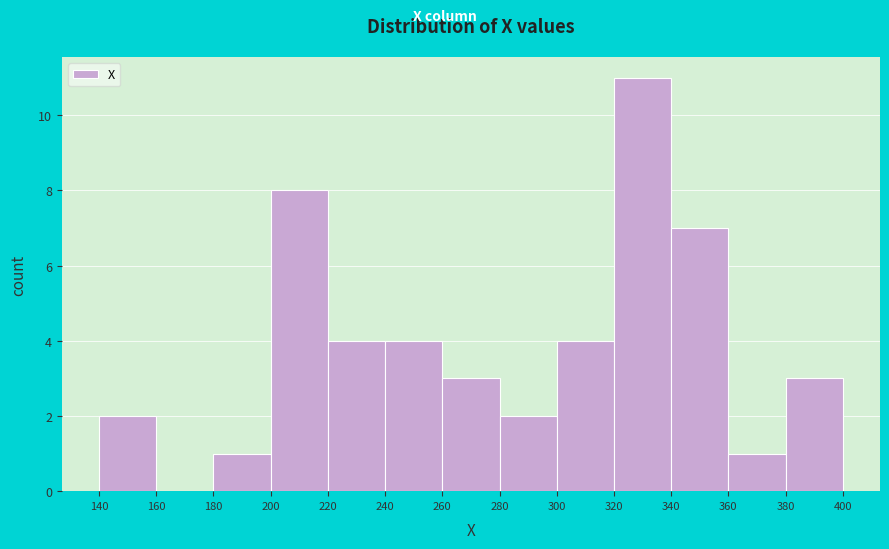

Reading left to right, list every bar in this chart as the range it spans on the x-axis followed by its height. The values are not printed on the chart, so give them approximately, as read against the axis.

140 to 160: 2
160 to 180: 0
180 to 200: 1
200 to 220: 8
220 to 240: 4
240 to 260: 4
260 to 280: 3
280 to 300: 2
300 to 320: 4
320 to 340: 11
340 to 360: 7
360 to 380: 1
380 to 400: 3